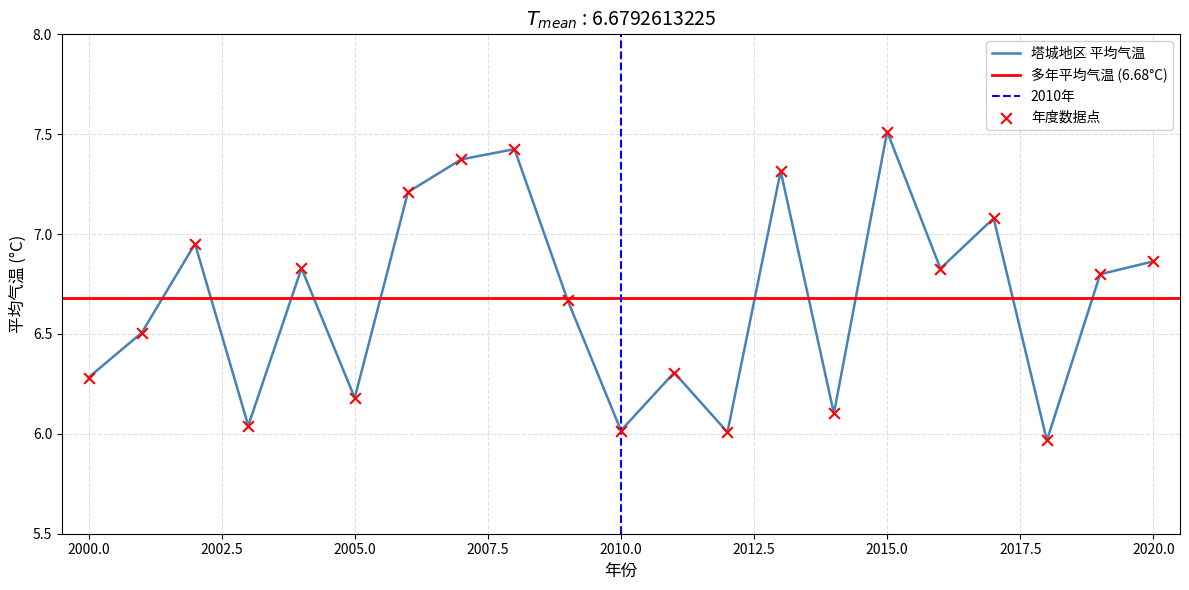

Which has a higher value, 2017 or 2010?

2017